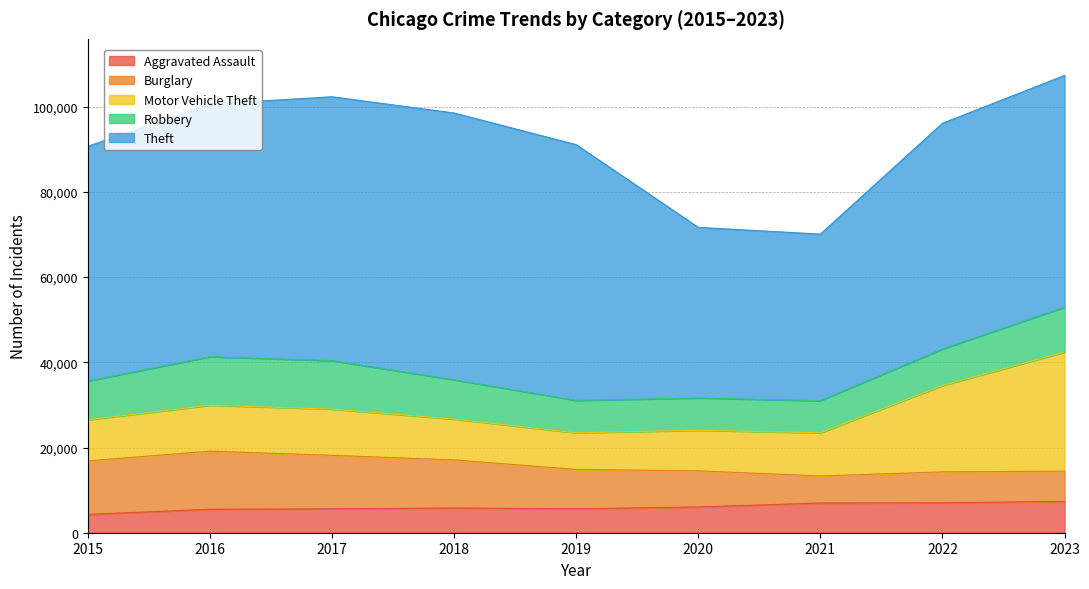

Is the value of Motor Vehicle Theft at 2022 greater than the value of Aggravated Assault at 2019?

Yes